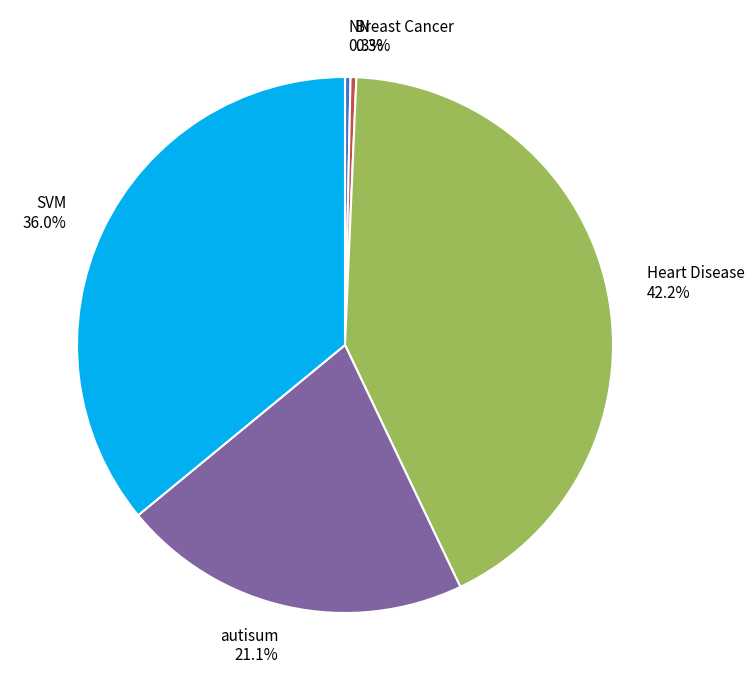

What is the largest slice in the pie chart?

Heart Disease